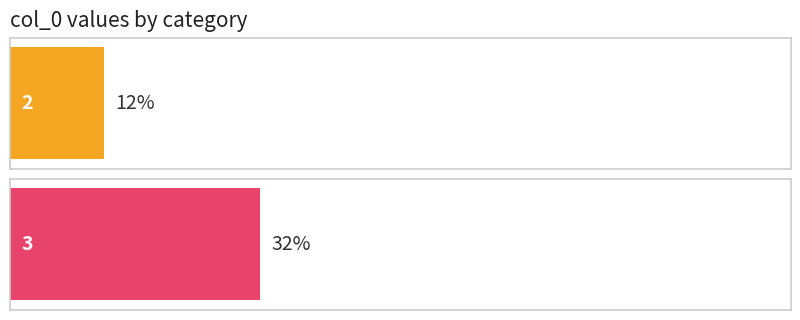

Reading left to right, what are all the values shown in this chart?

2=12	3=32